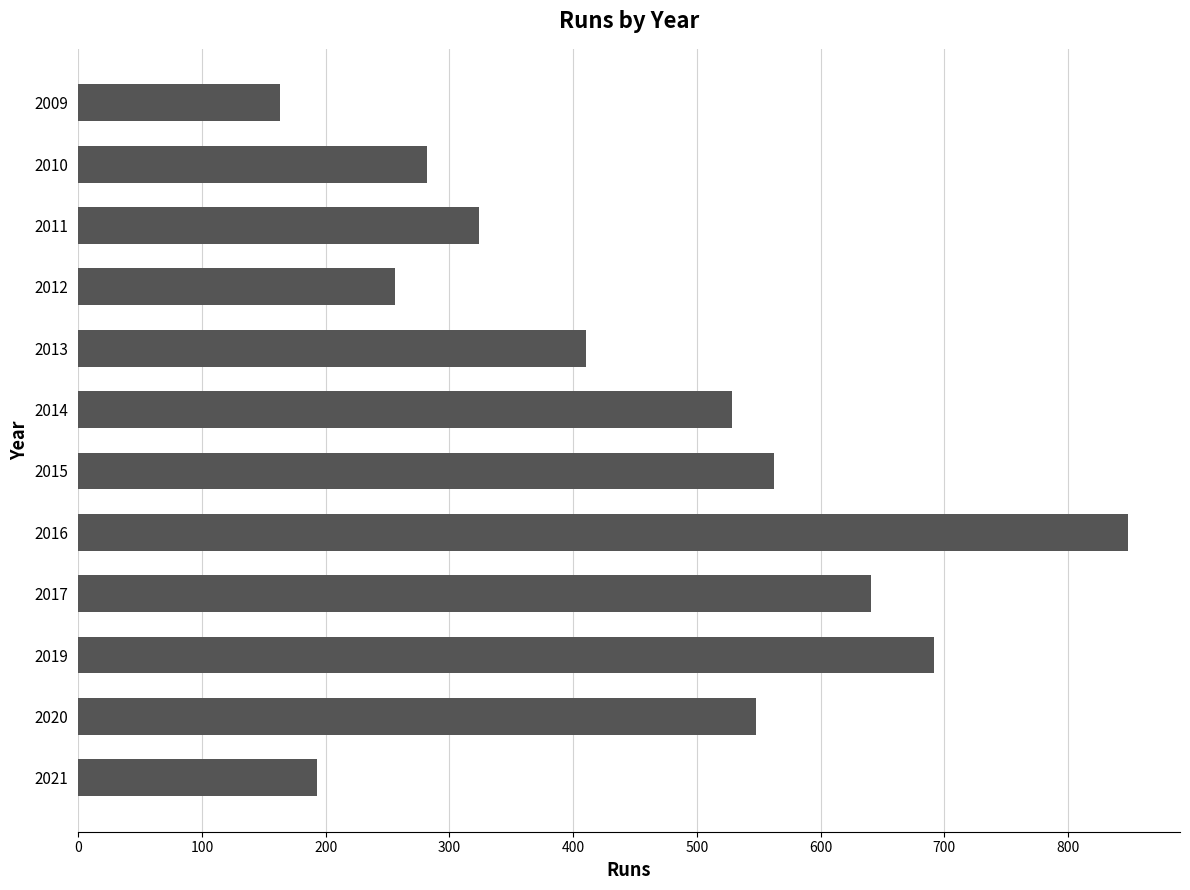

What is the change in value from 2014 to 2011?

-204